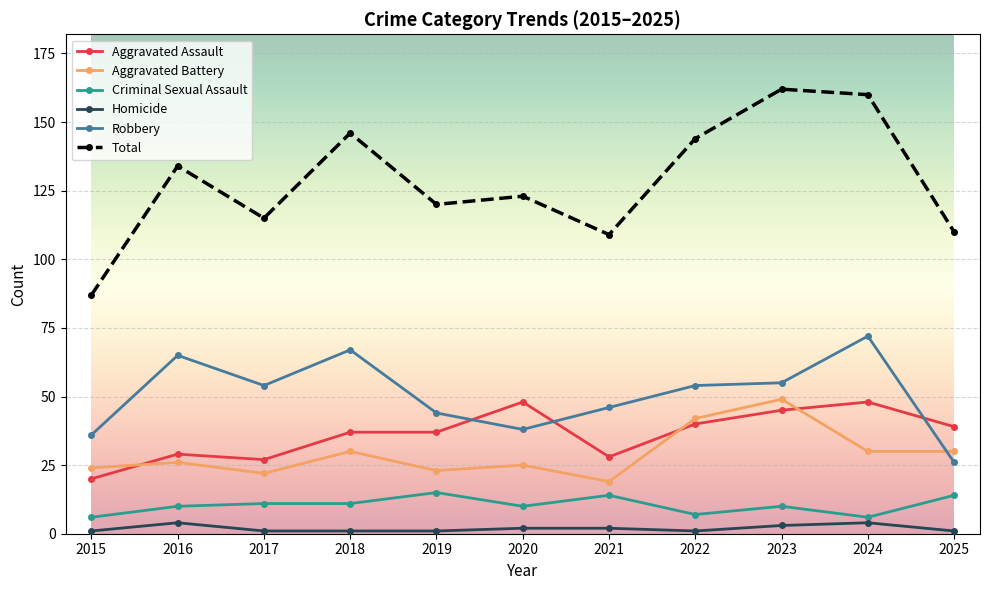

What is the greatest value displayed?

162